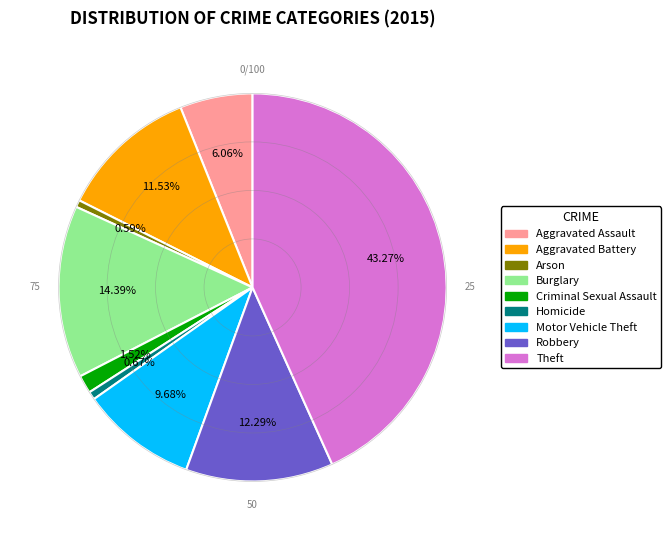

The Burglary slice represents 20% of the pie. True or false?

False